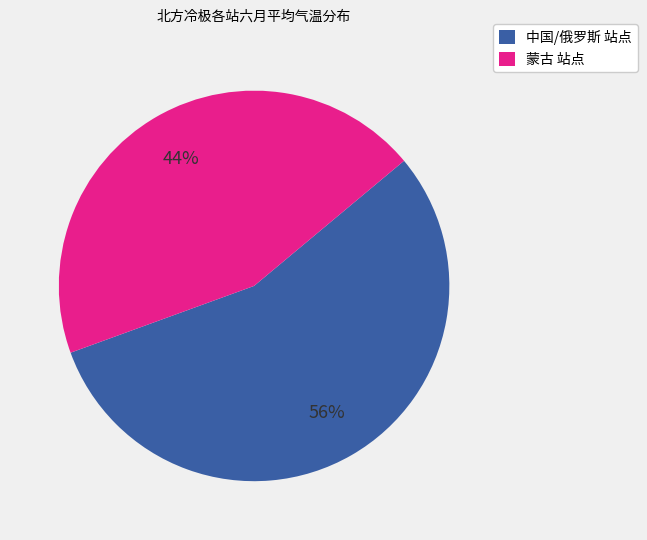

To the nearest percent, what is the average slice percentage?

50%